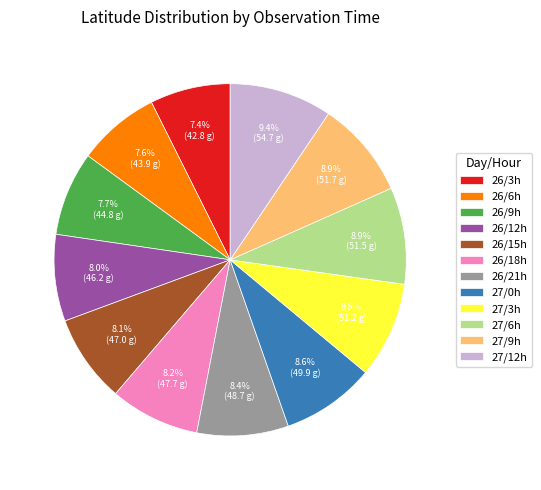

What is the largest slice in the pie chart?

27/12h